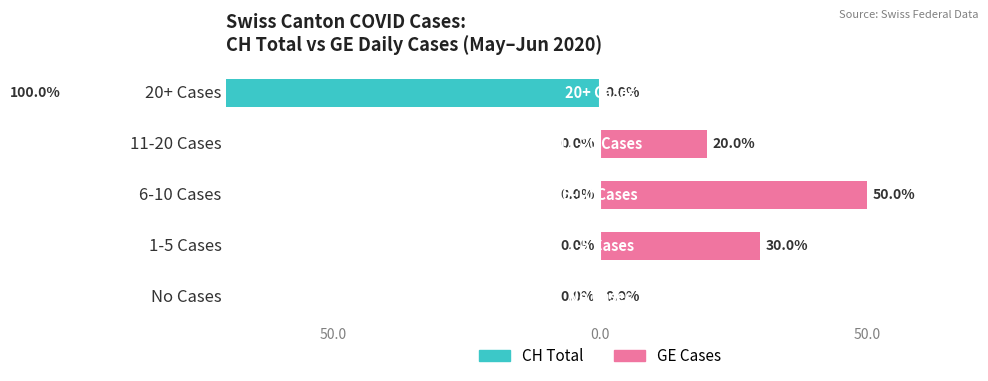

The value of CH Total (Owner-occupied) at 1-5 Cases is -63. True or false?

False